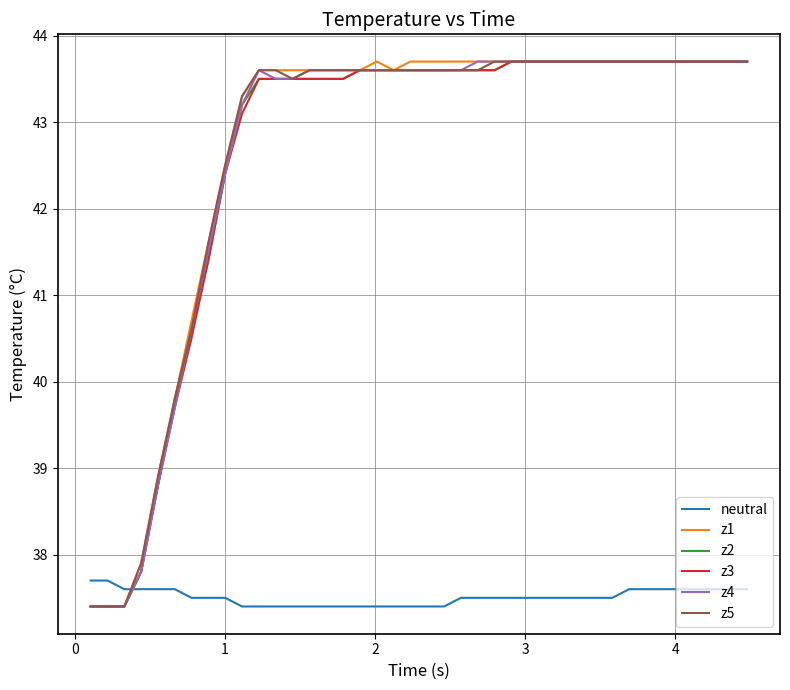

Does the chart display data point markers on the line(s)?

No